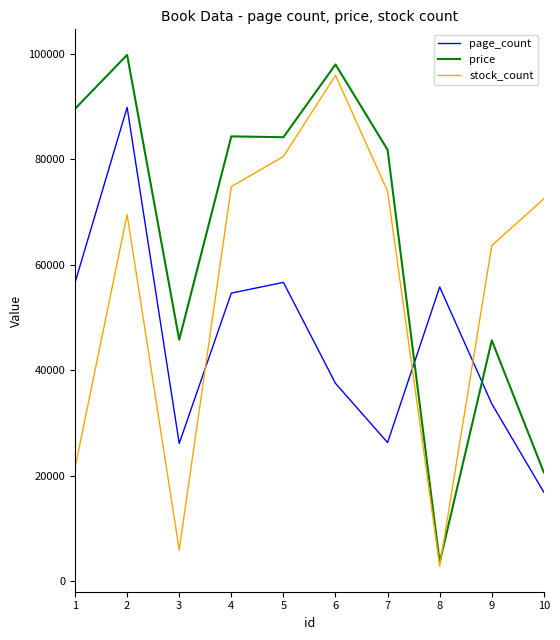

What are all the series names shown in the legend?

page_count, price, stock_count